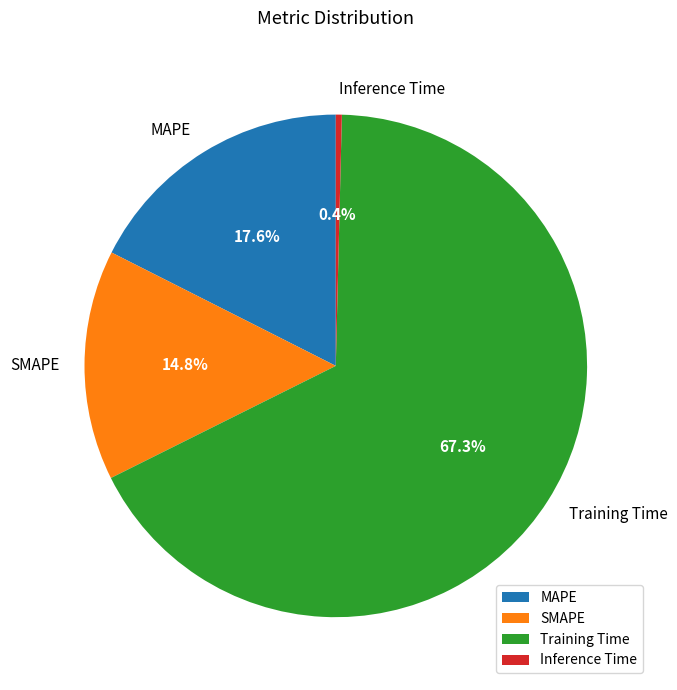

What percentage is the SMAPE slice, to the nearest percent?

15%